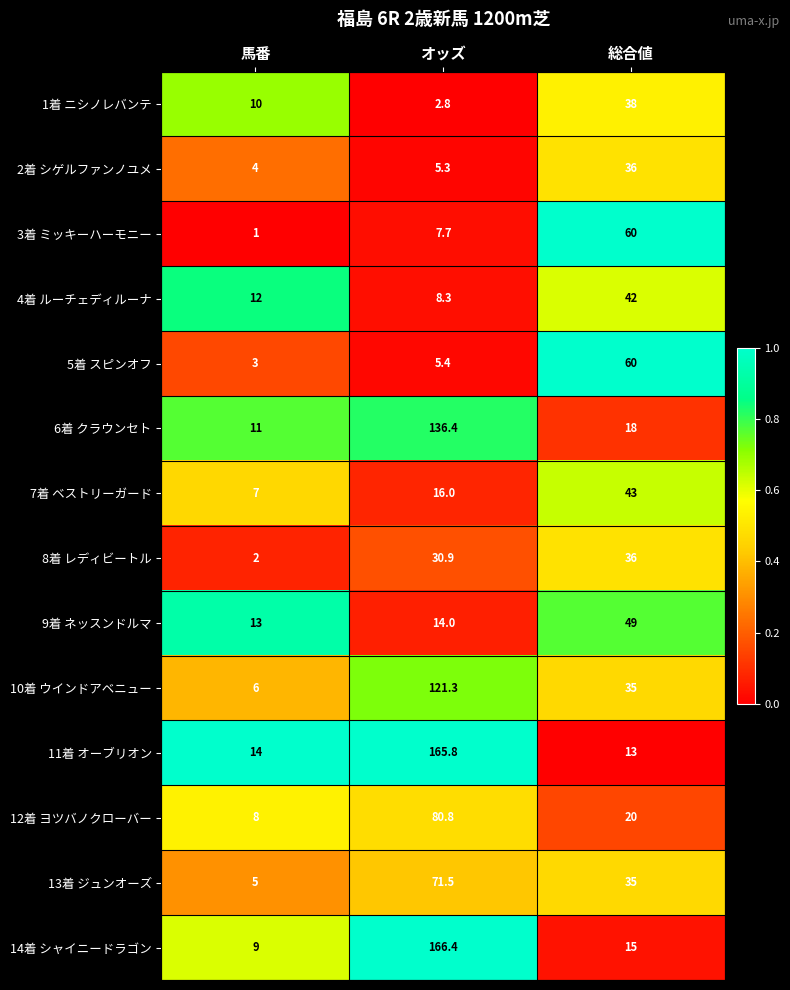

Which series has the largest range (max minus min)?

14着 シャイニードラゴン